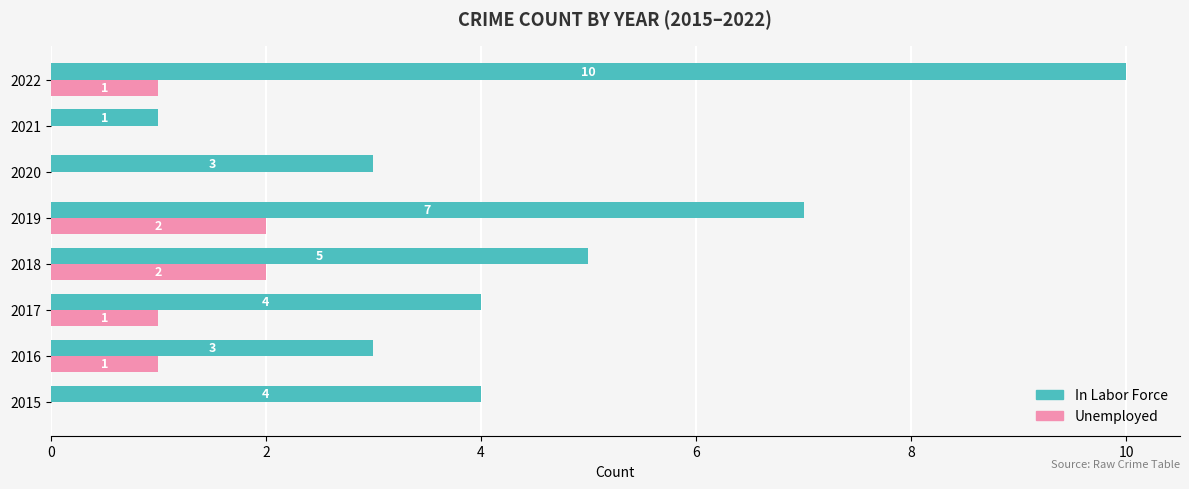

Which series changed the most between 2017 and 2022?

In Labor Force